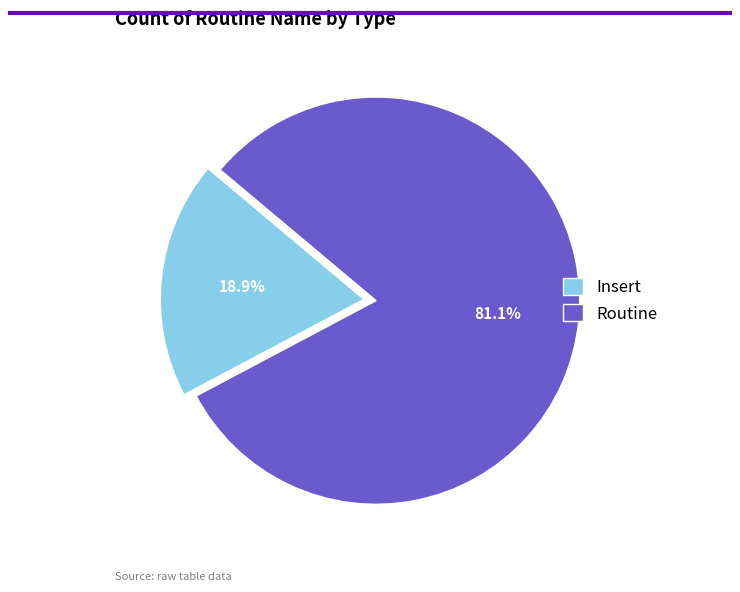

How many segments does this pie chart have?

2